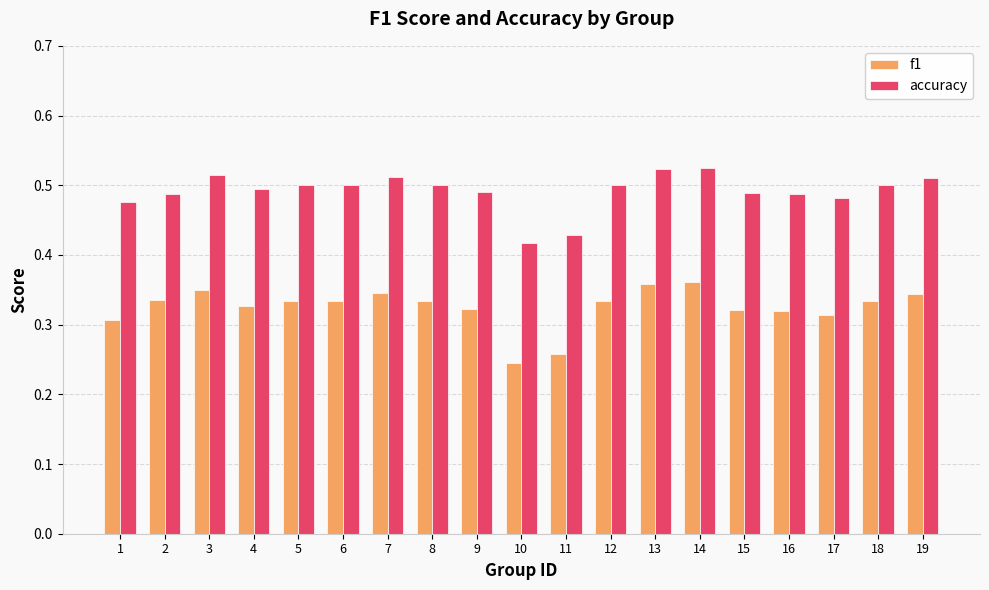

What is the difference between the maximum and minimum values in the accuracy series?

0.1